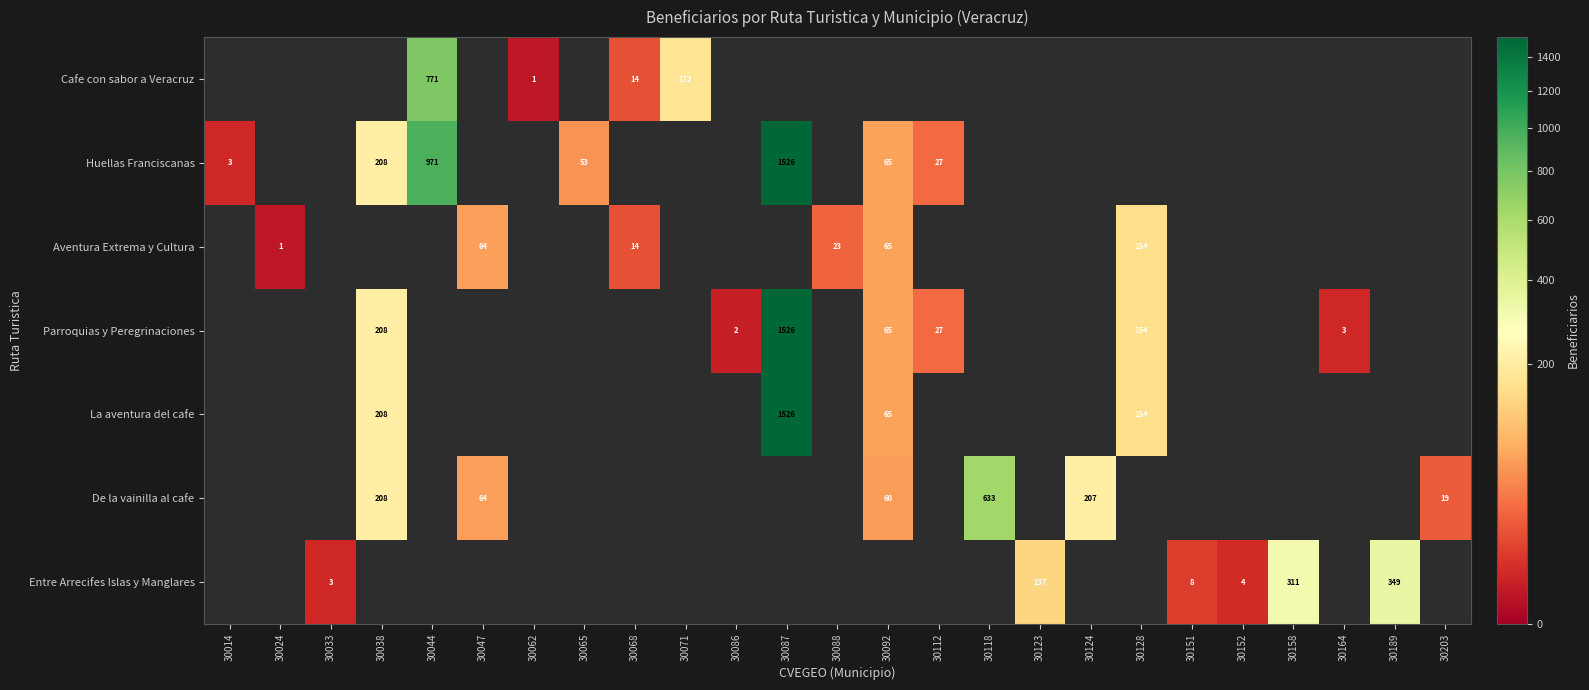

The Huellas Franciscanas series shows 1 at 30014. True or false?

False